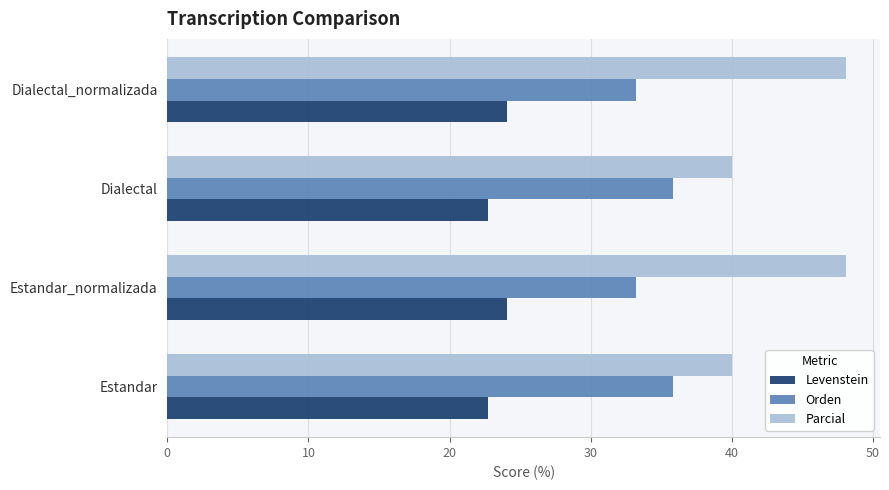

What is the difference between the highest and lowest values at Dialectal_normalizada?

24.1